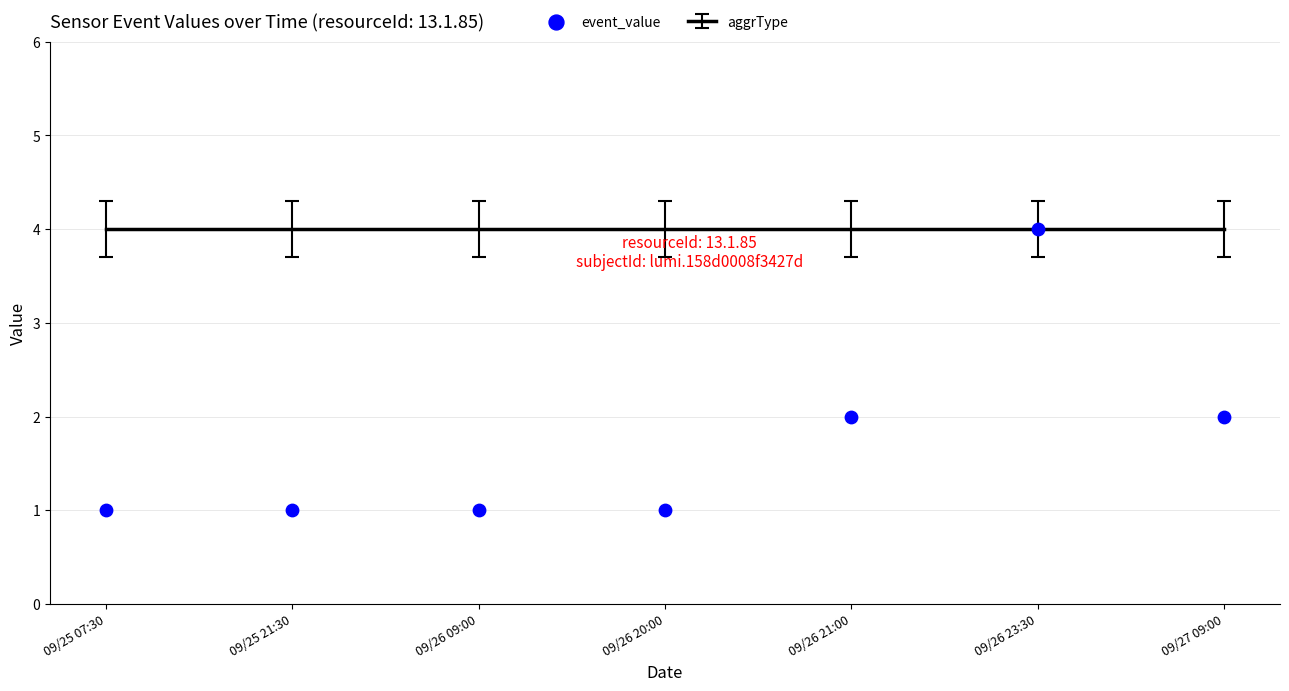

What is the range of Y values (max minus min)?

3